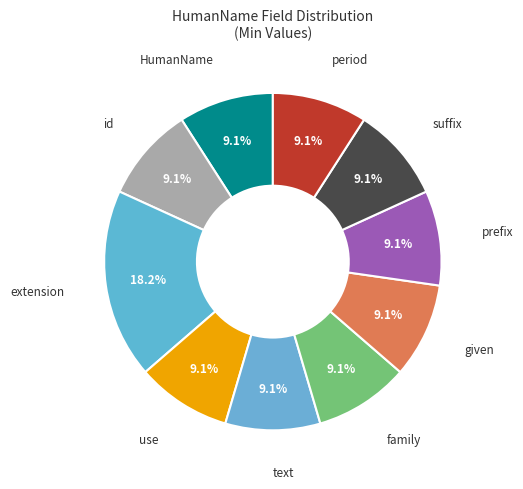

Which slice is the smallest?

HumanName